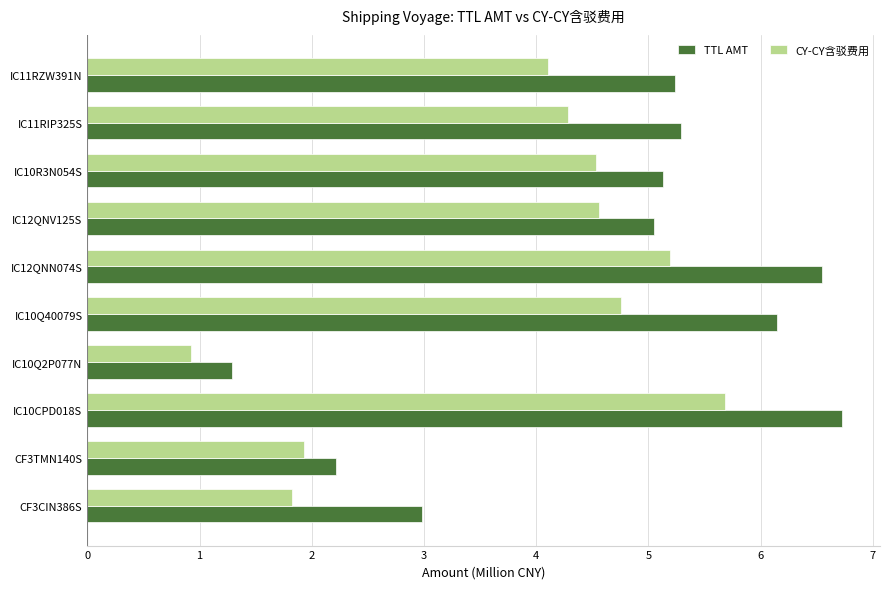

How many series are shown in this chart?

2